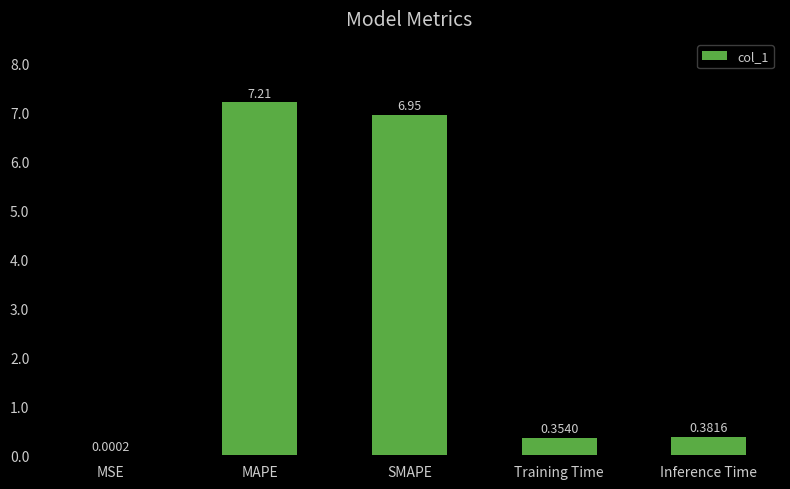

Count the number of categories in the chart.

5